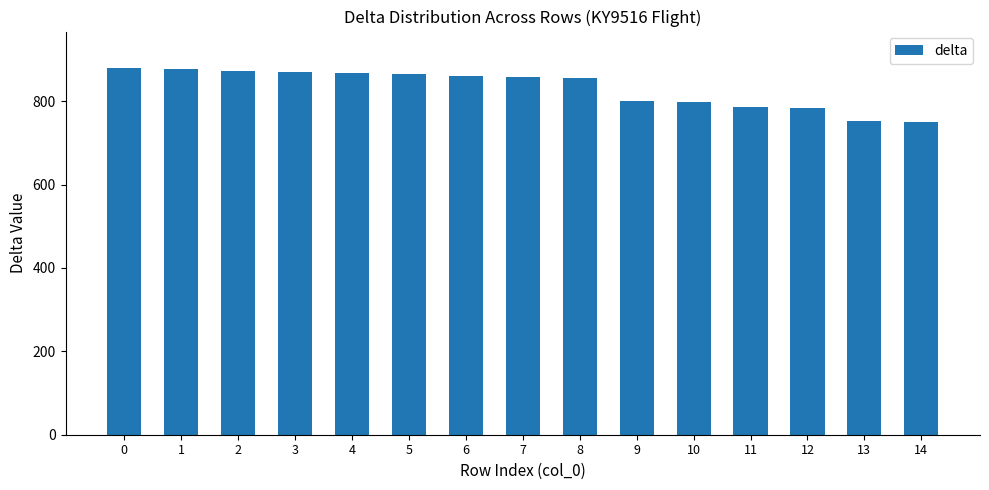

How many series are shown in this chart?

1